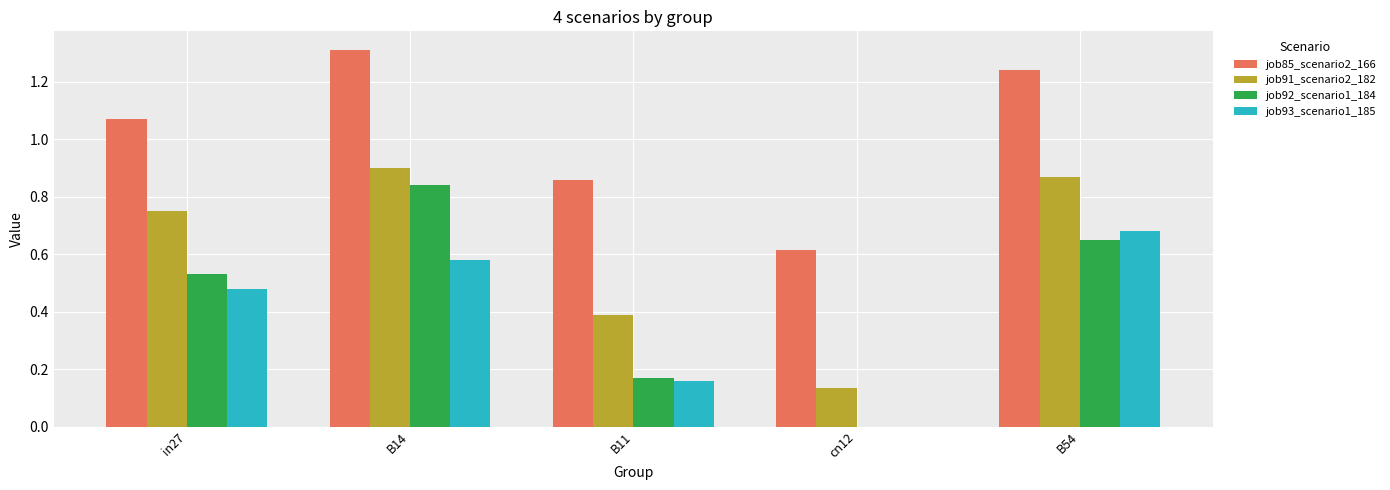

Which series changed the most between B11 and cn12?

job91_scenario2_182